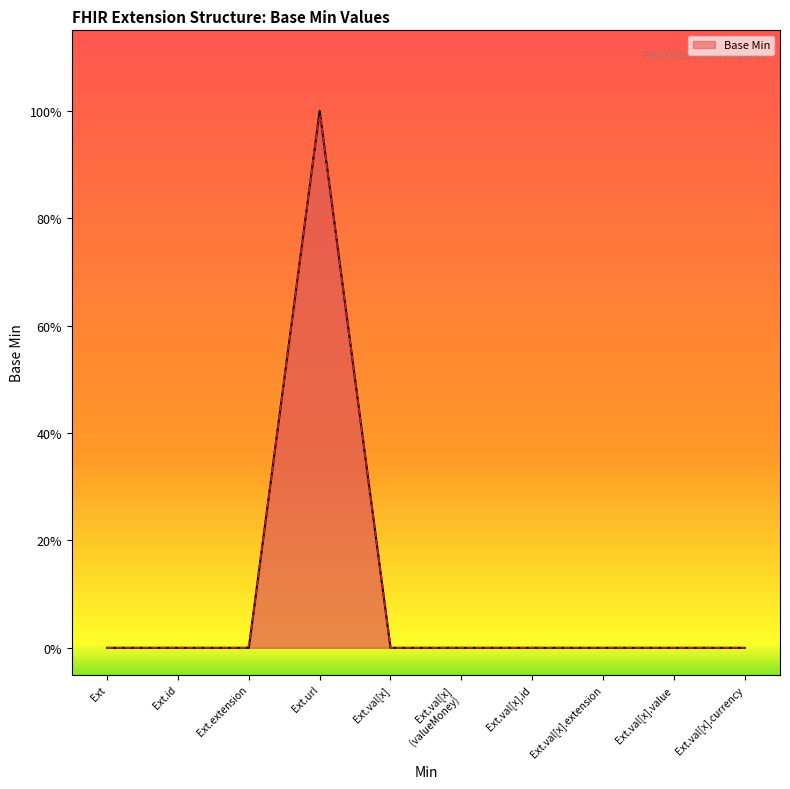

What is the change in value from Ext.url to Ext.val[x].value?

-1